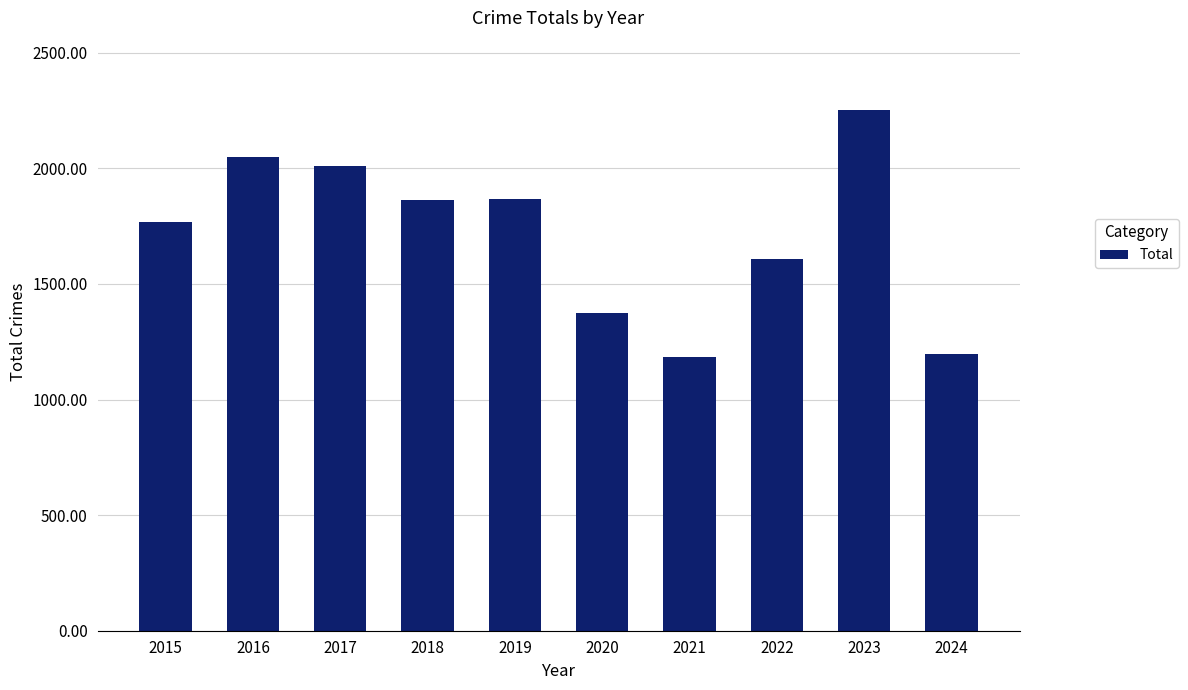

Is it true that the value at 2018 is 1865?

True